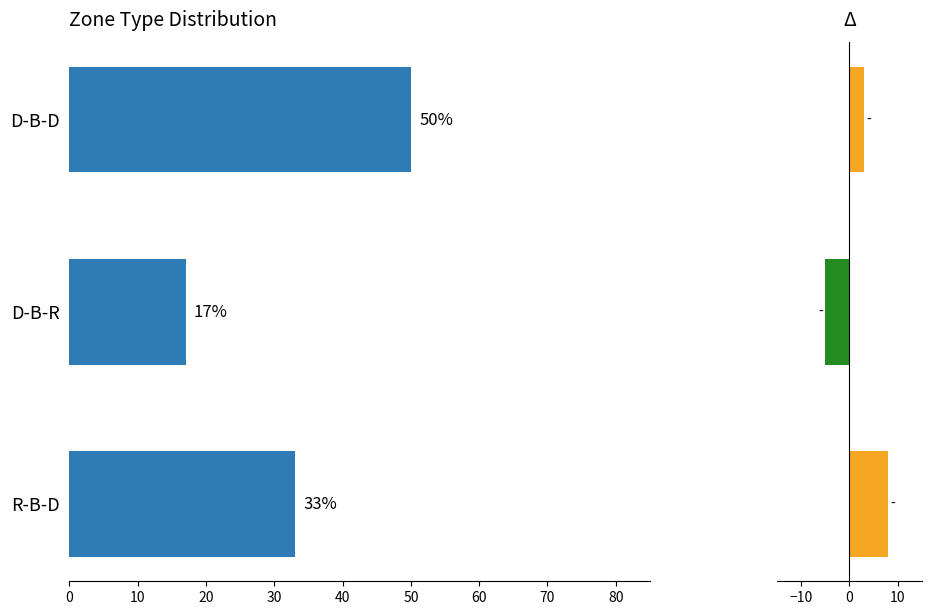

Are the bars horizontal?

Yes